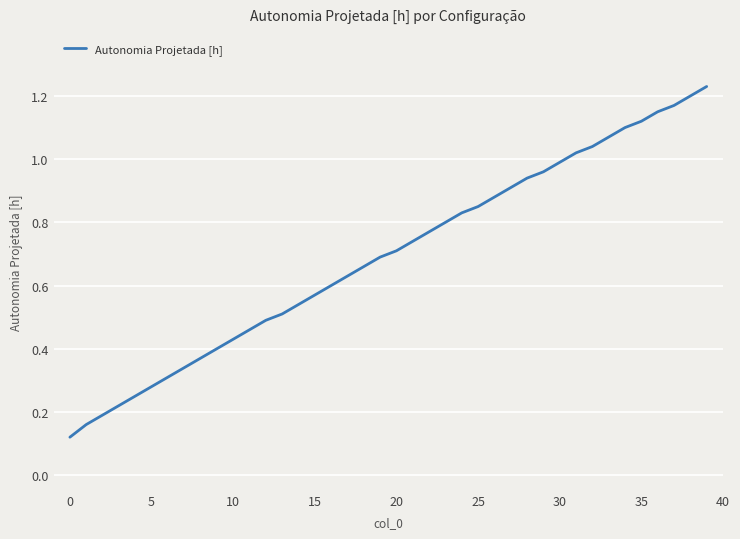

What is the minimum value shown in the chart?

0.1